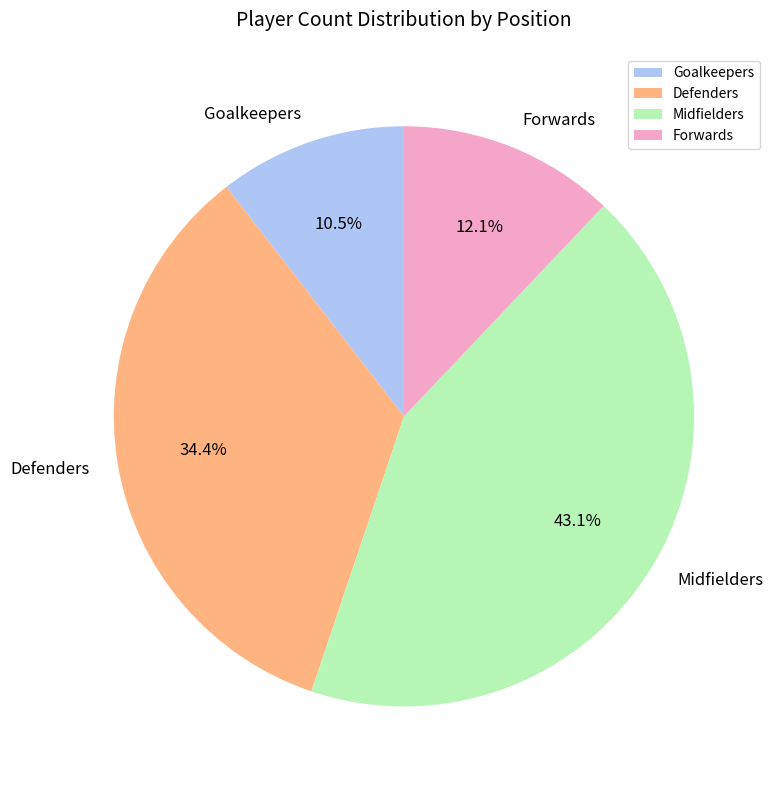

Combined, do Defenders and Midfielders account for over 50%?

Yes